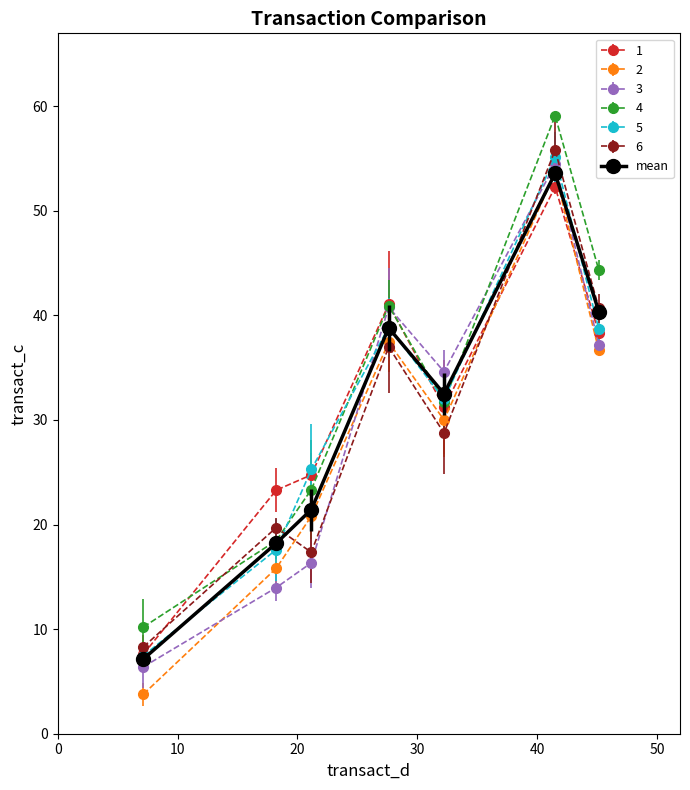

At how many categories does at least one series exceed 27?

4